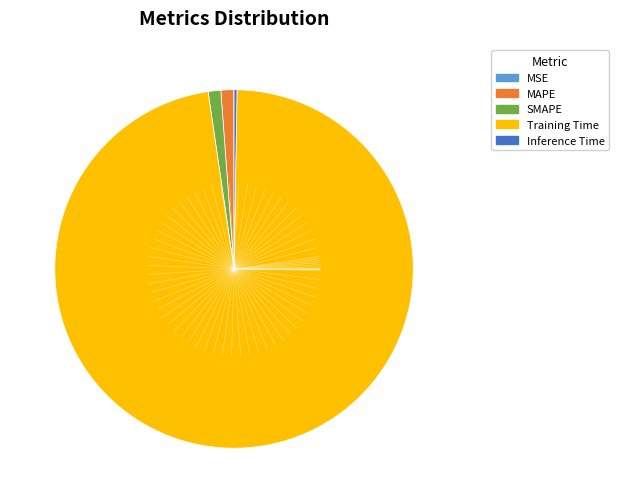

Which slice represents more than half of the pie?

Training Time